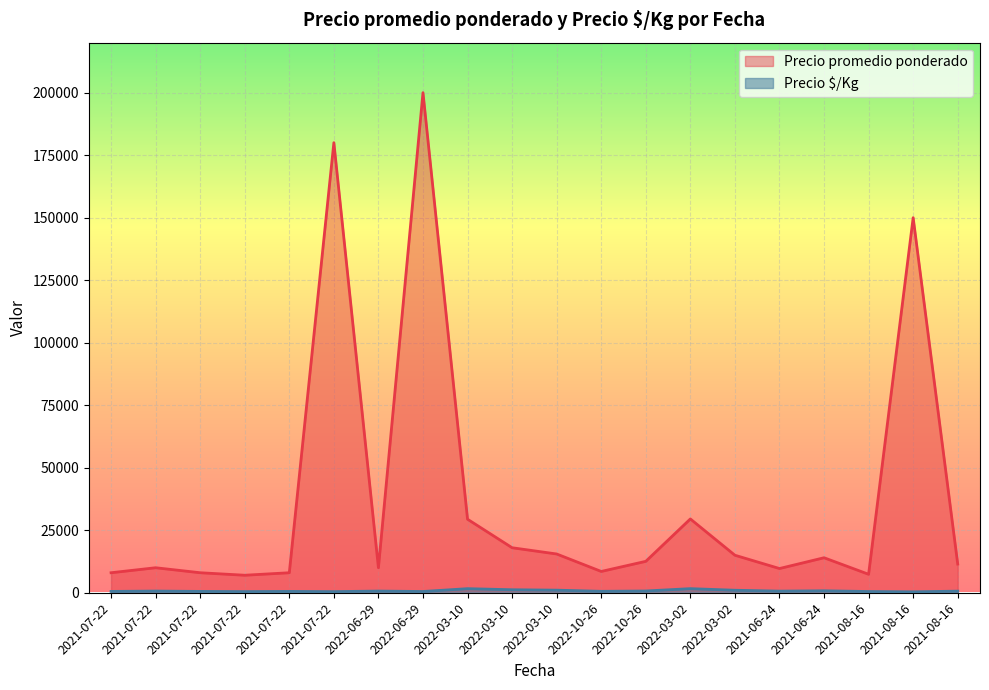

In Precio promedio ponderado, how many points are lower than both neighbors (excluding endpoints)?

5